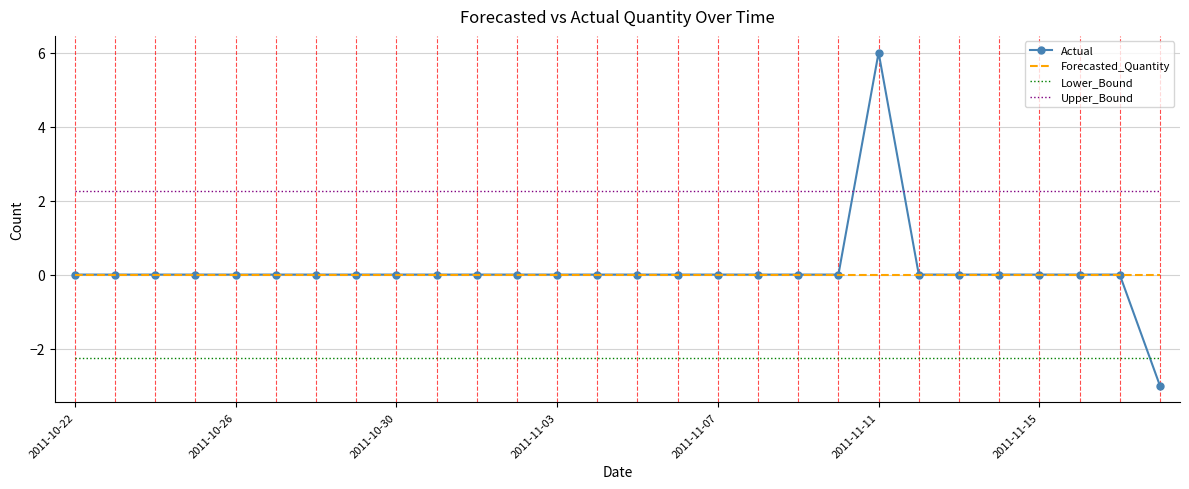

Which series ends up on top after the final intersection of Lower_Bound and Actual?

Lower_Bound